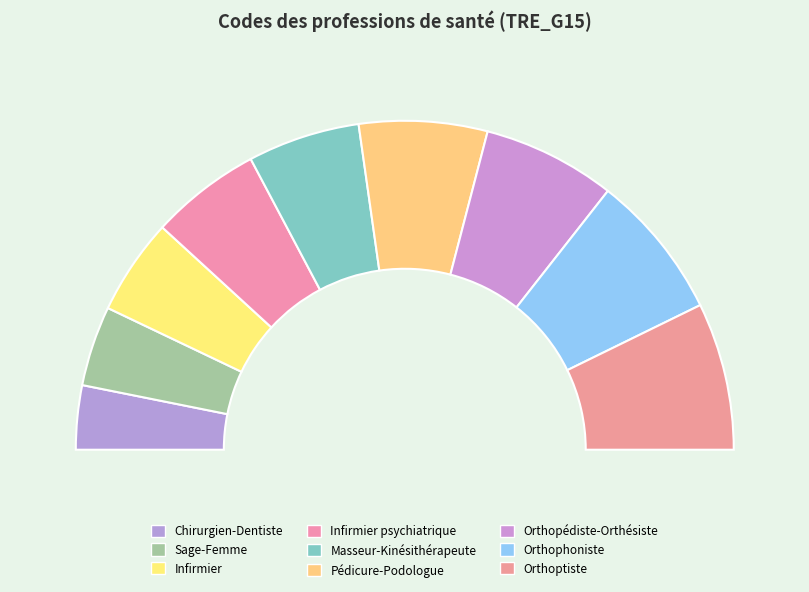

True or false: Orthopédiste-Orthésiste accounts for 7% of the total.

False